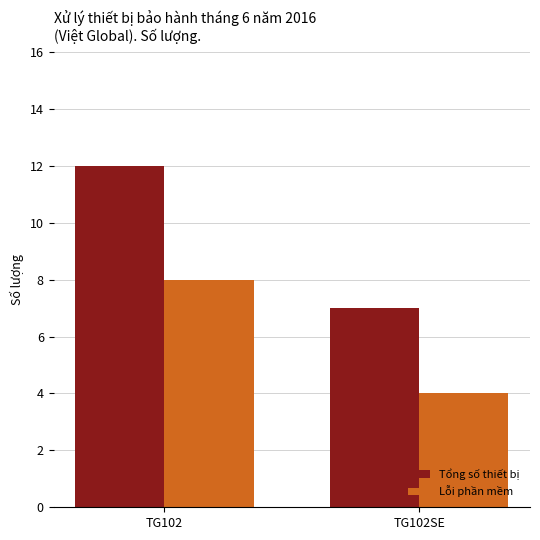

Are the bars grouped side by side (vs. stacked)?

Yes